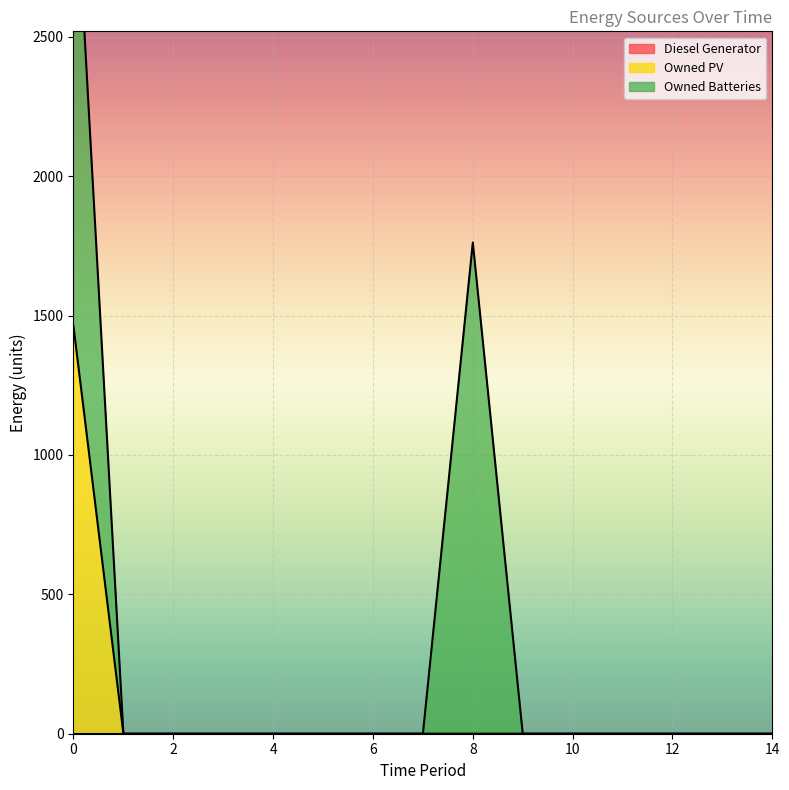

List the labels in order of Owned PV value, smallest first.

1, 2, 3, 4, 5, 6, 7, 8, 9, 10, 11, 12, 13, 14, 0